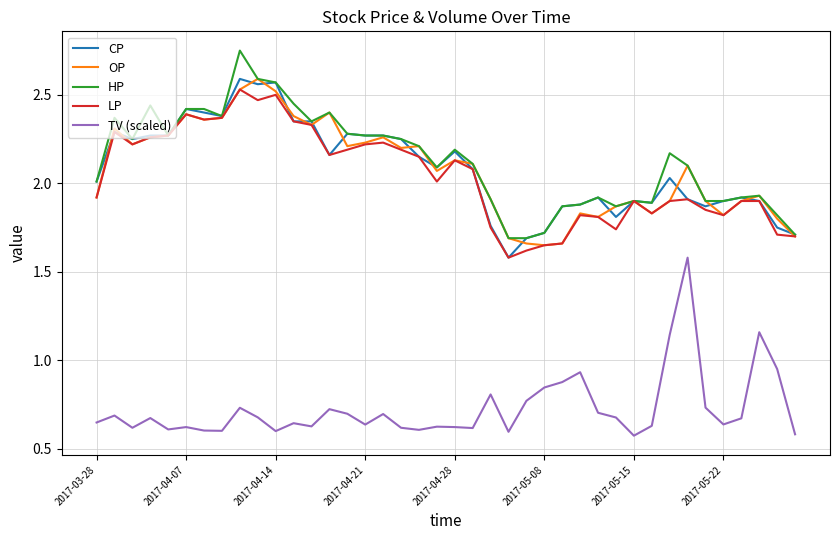

How many series are shown in this chart?

5